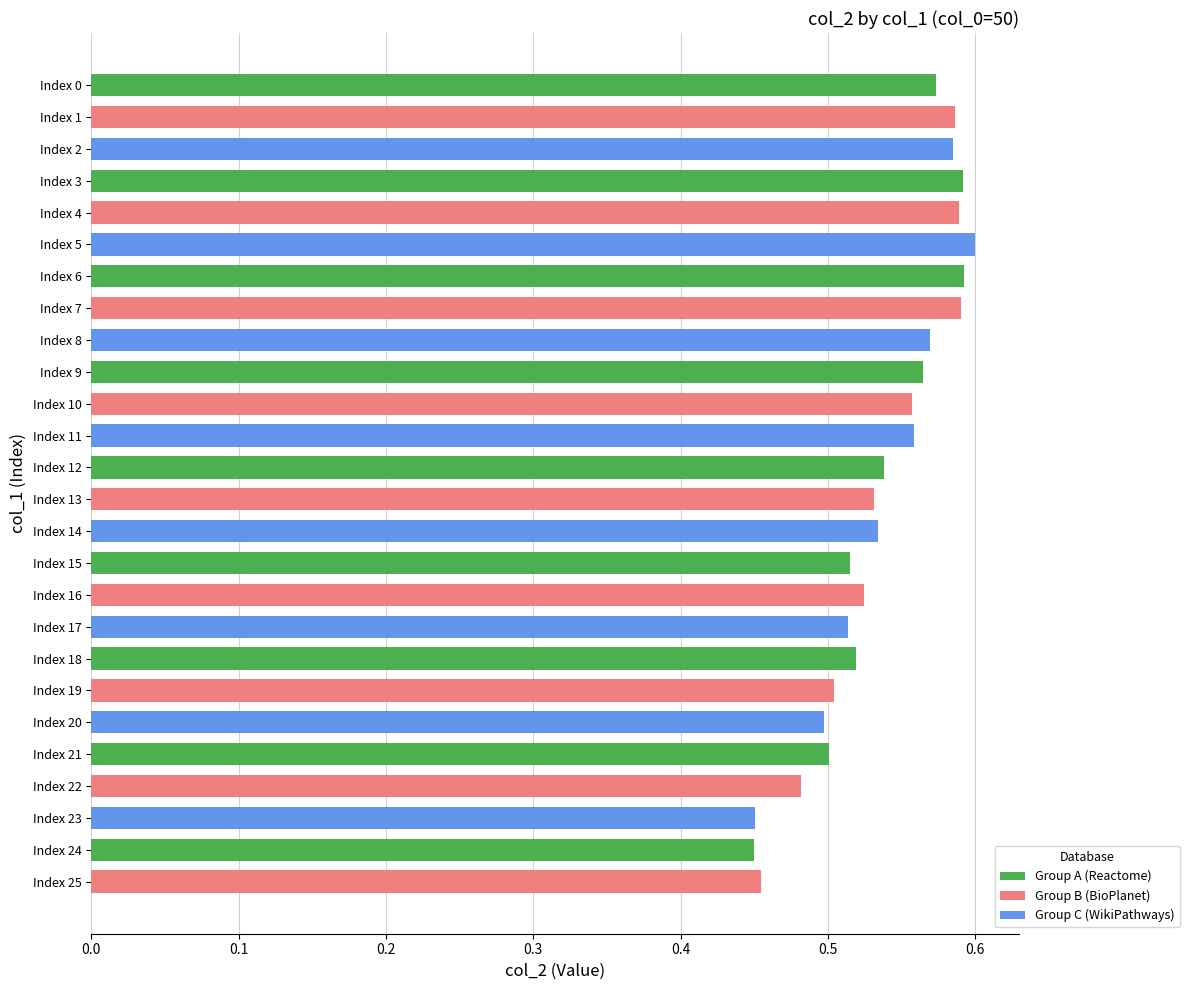

What is the sum of the values at Index 19 and Index 2?

1.1